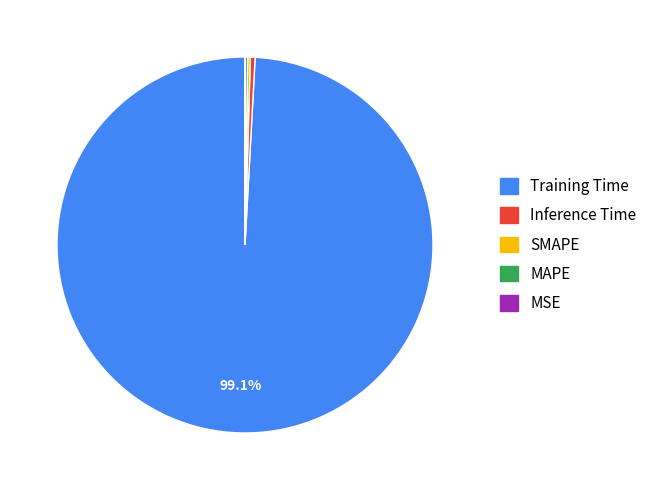

Does any single category account for the majority?

Yes